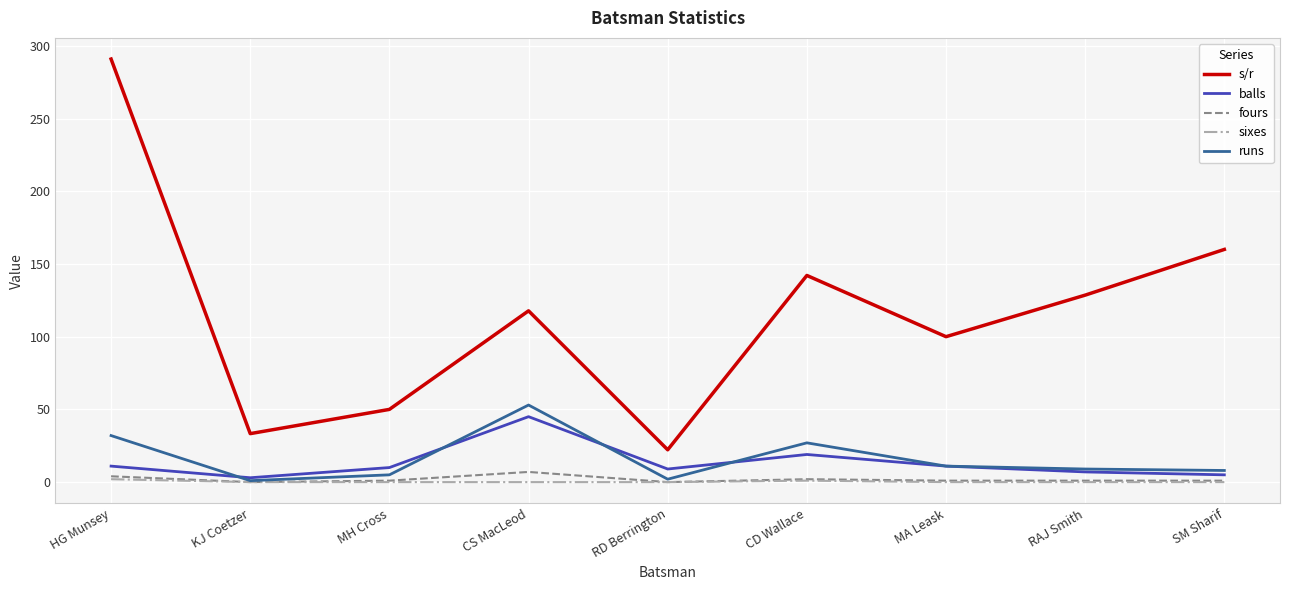

Does the chart display data point markers on the line(s)?

No